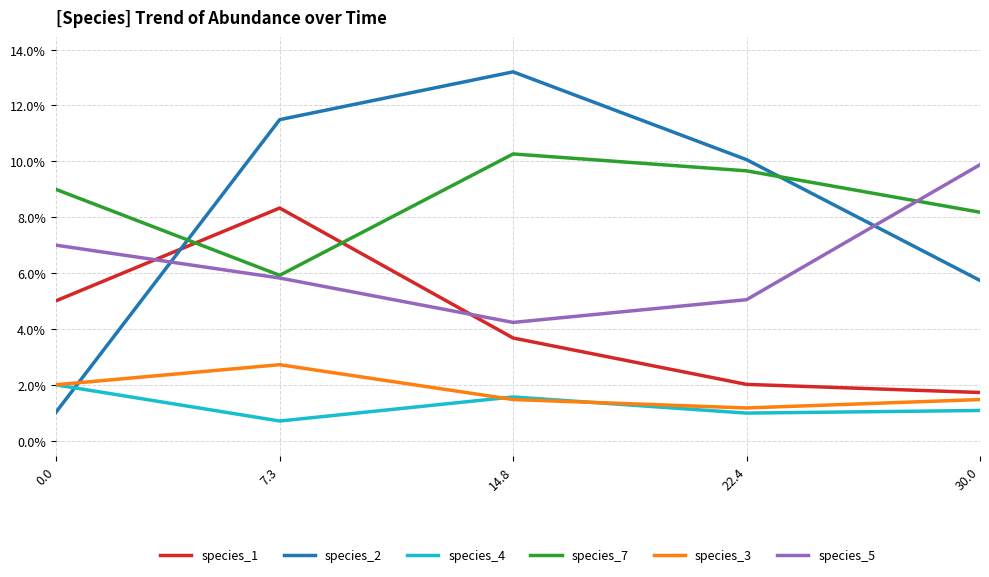

Which label corresponds to the largest value in the chart?

14.8